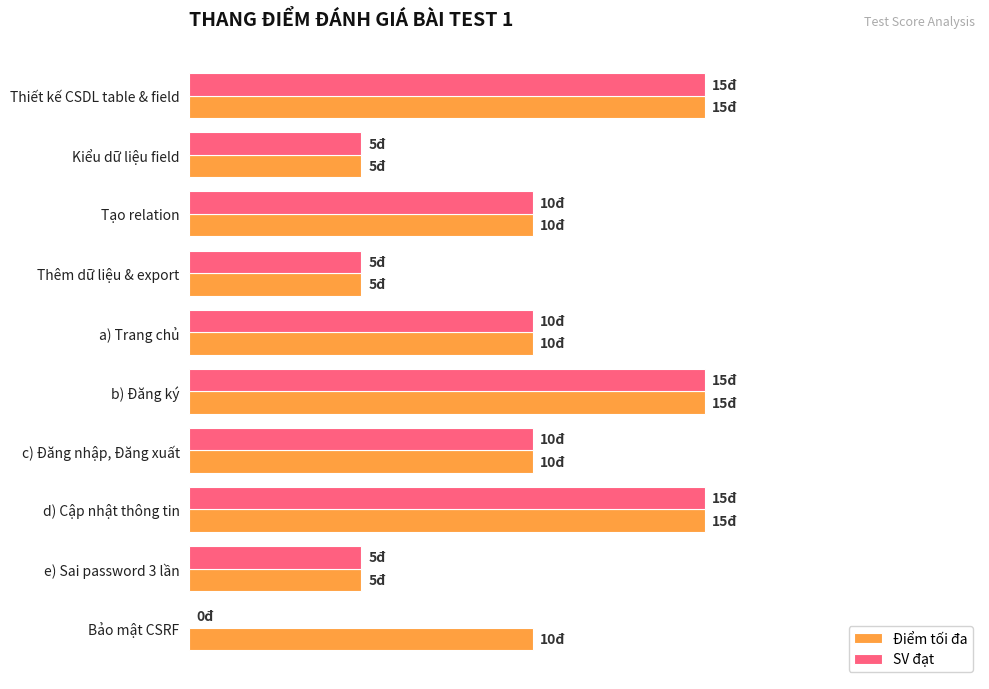

What are all the series names shown in the legend?

Điểm tối đa, SV đạt